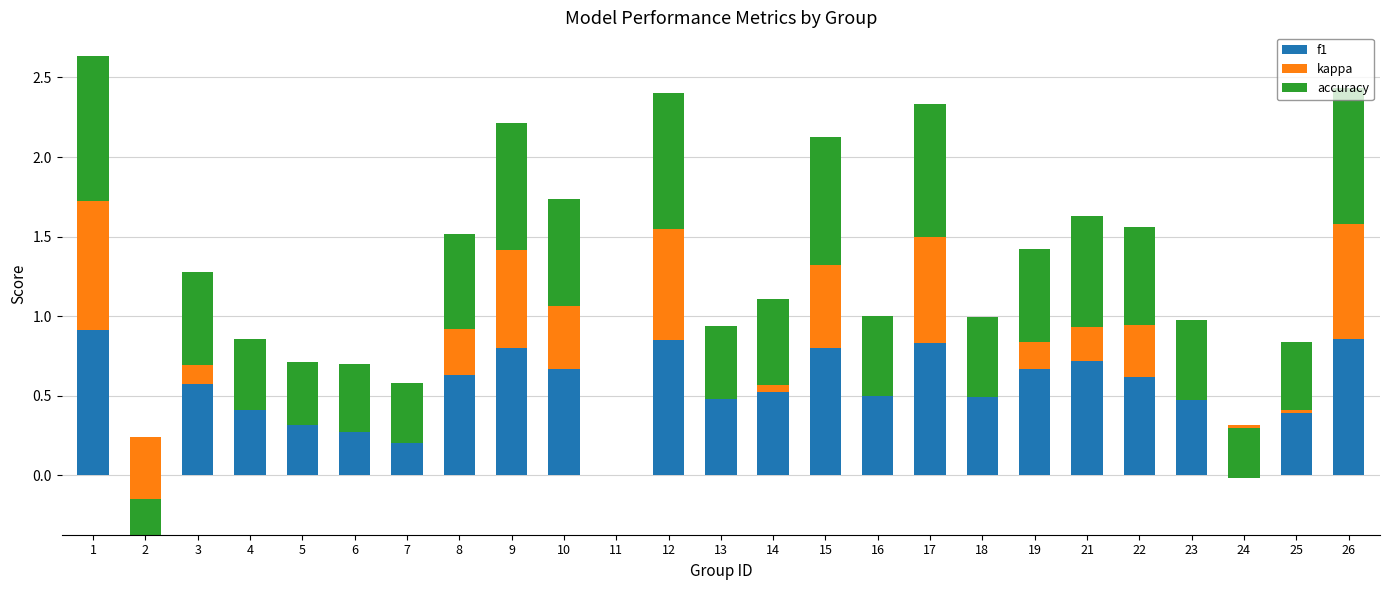

The kappa series shows -0.9 at 18. True or false?

False